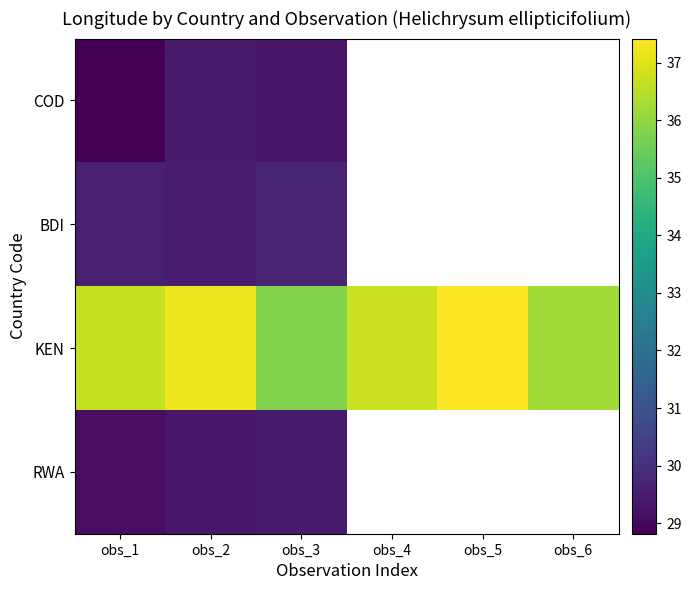

At which label is RWA closest to 29?

obs_1